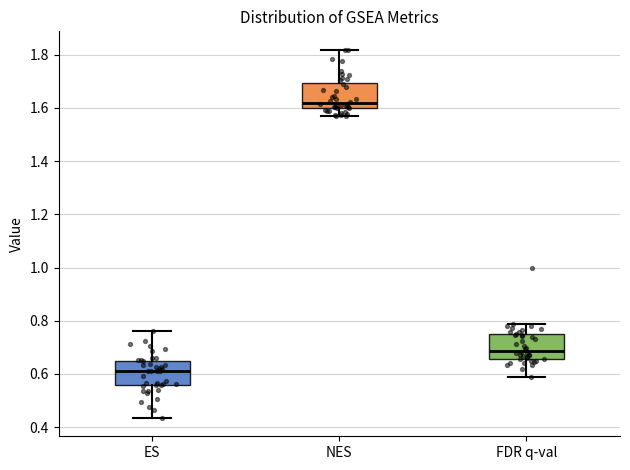

Reading left to right, transcribe this box plot: for each box, give where its median line is, the range the box spans, and where its two whiskers end, as read against the y-axis. The values are not printed on the chart, so give them approximately, as read against the axis.

ES: median 0.62, box 0.56 to 0.64, whiskers 0.44 to 0.76
NES: median 1.62, box 1.60 to 1.70, whiskers 1.56 to 1.82
FDR q-val: median 0.68, box 0.66 to 0.74, whiskers 0.58 to 0.78